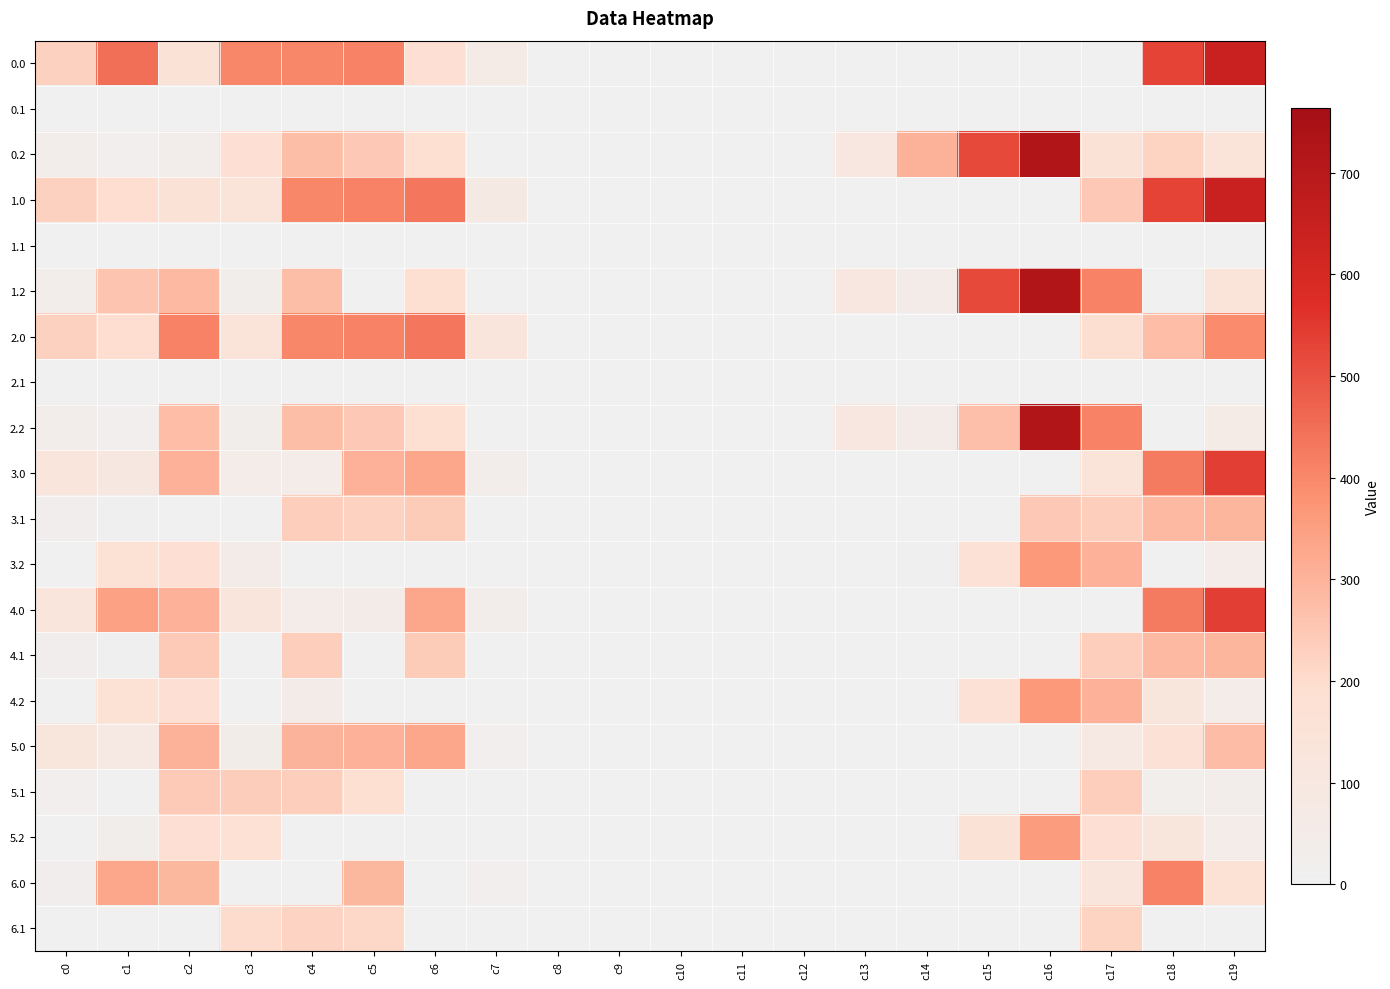

What is the spread (max minus min) of values at c0?

229.0